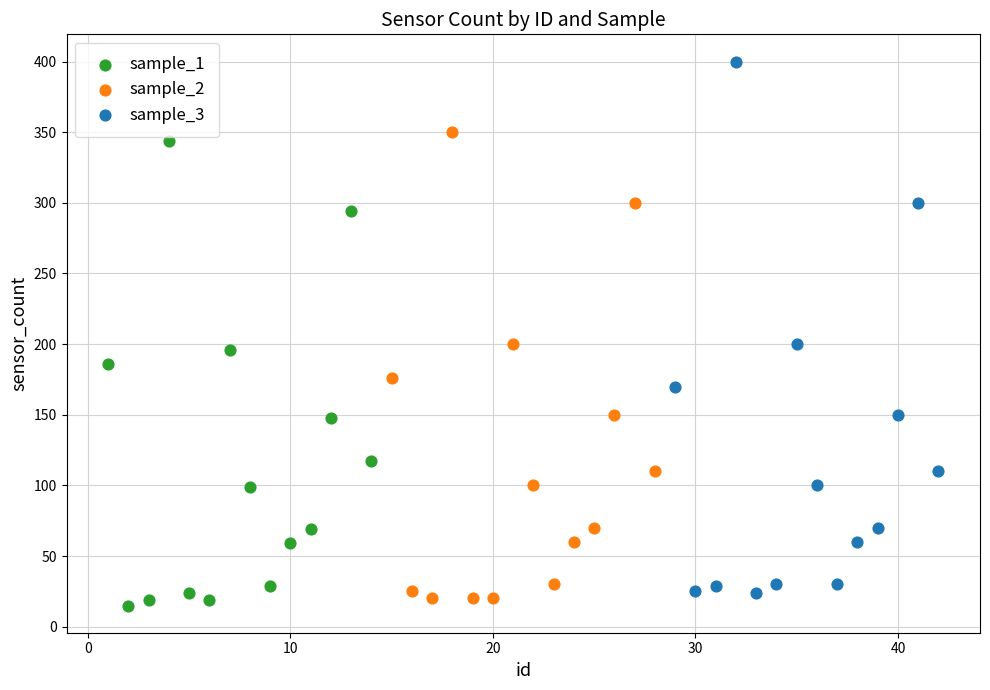

Which series has the widest spread of Y values?

sample_3